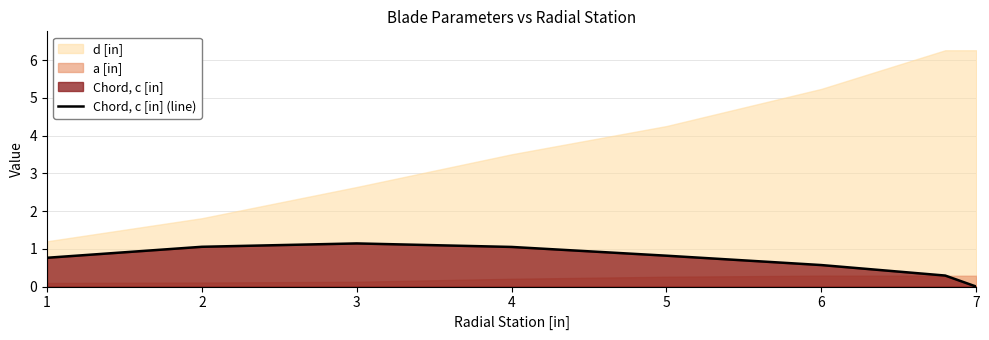

At which category does the data reach its first local peak?

3